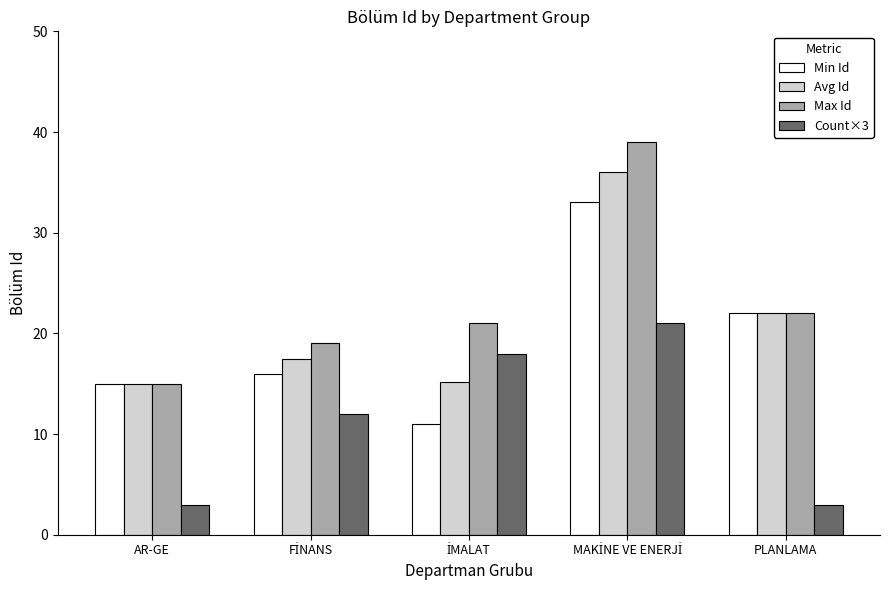

How many bars are there in each group?

4